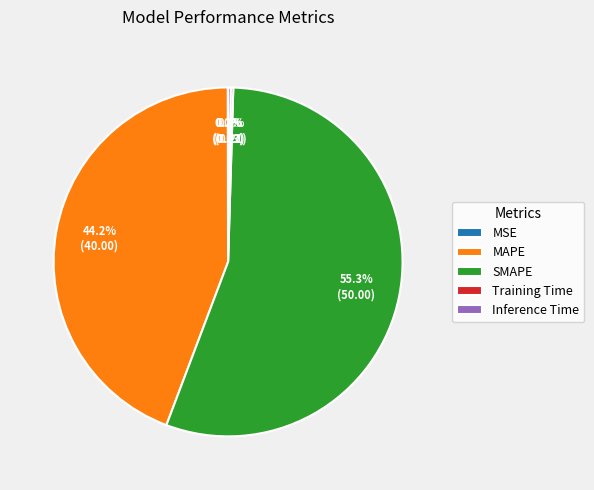

Which slice is the largest?

SMAPE